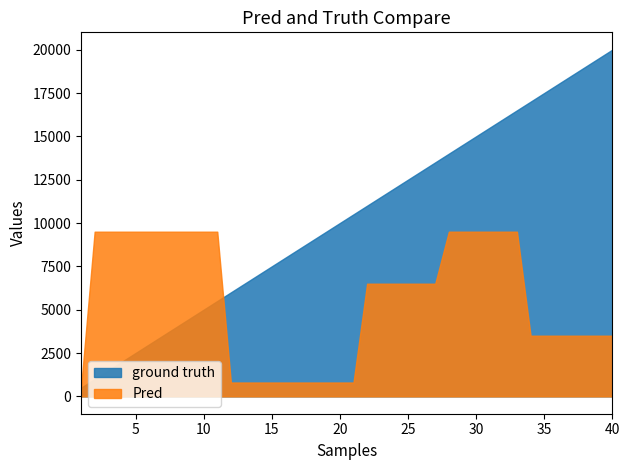

Is it true that id equals 20 at 20?

True